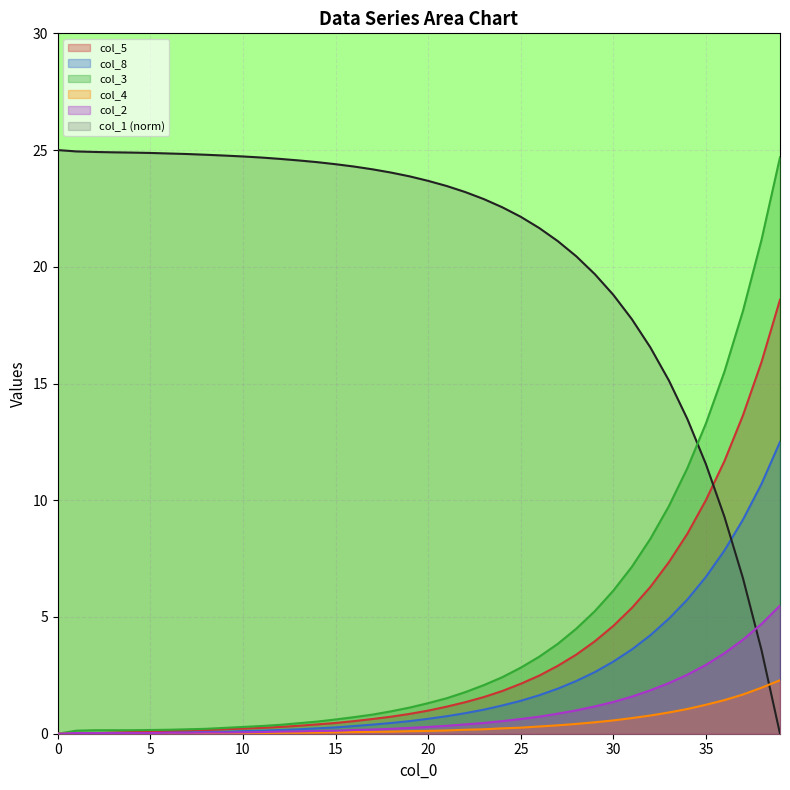

True or false: col_3 and col_5 intersect in this chart.

False